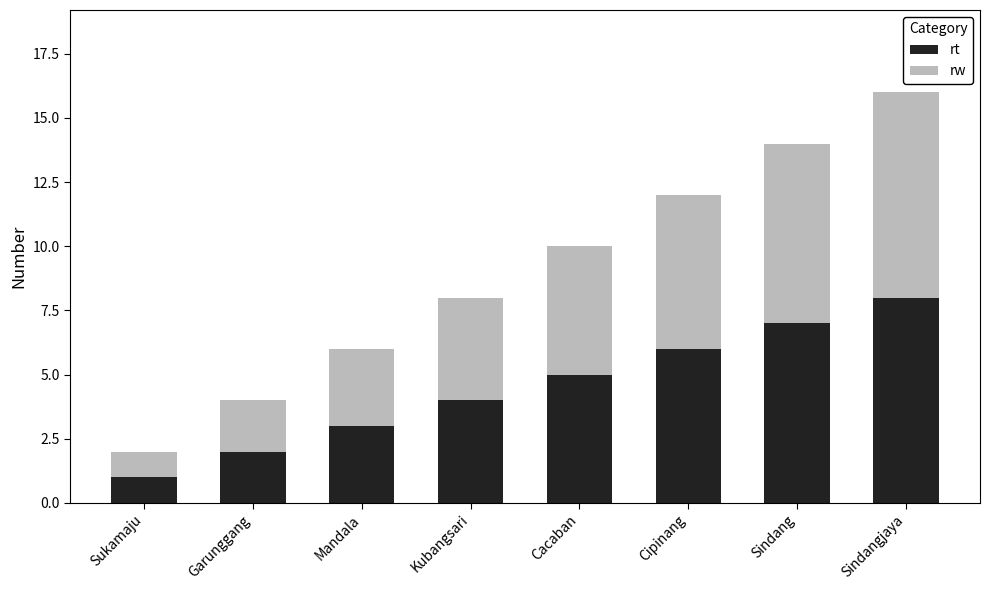

Which category has the highest value in the rt series?

Sindangjaya